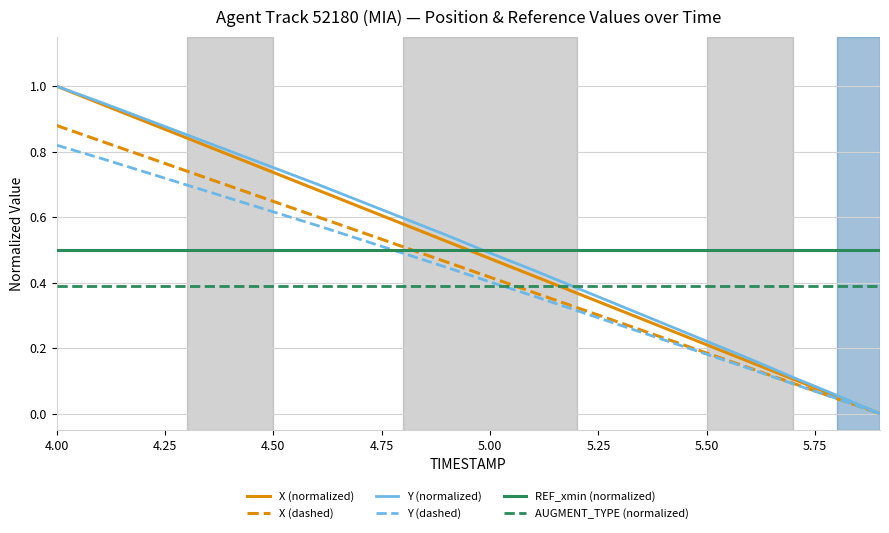

How many times do AUGMENT_TYPE (normalized) and X (normalized) cross each other?

1